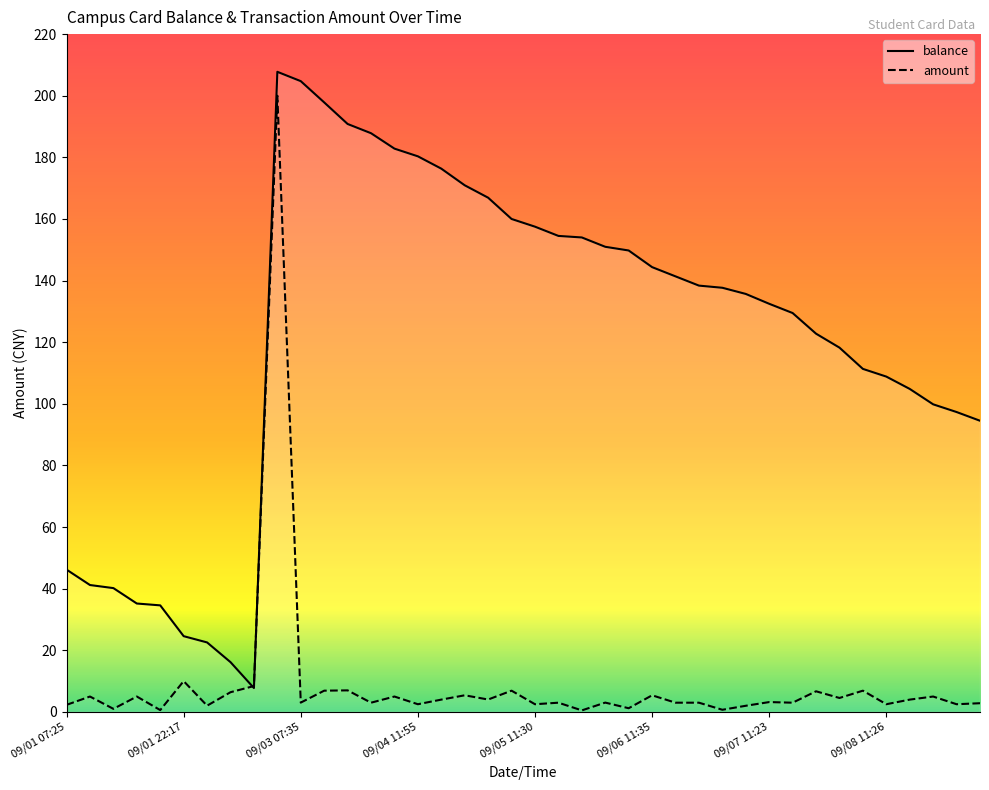

Which series changed the most between 09/01 17:29 and 09/03 11:59?

balance